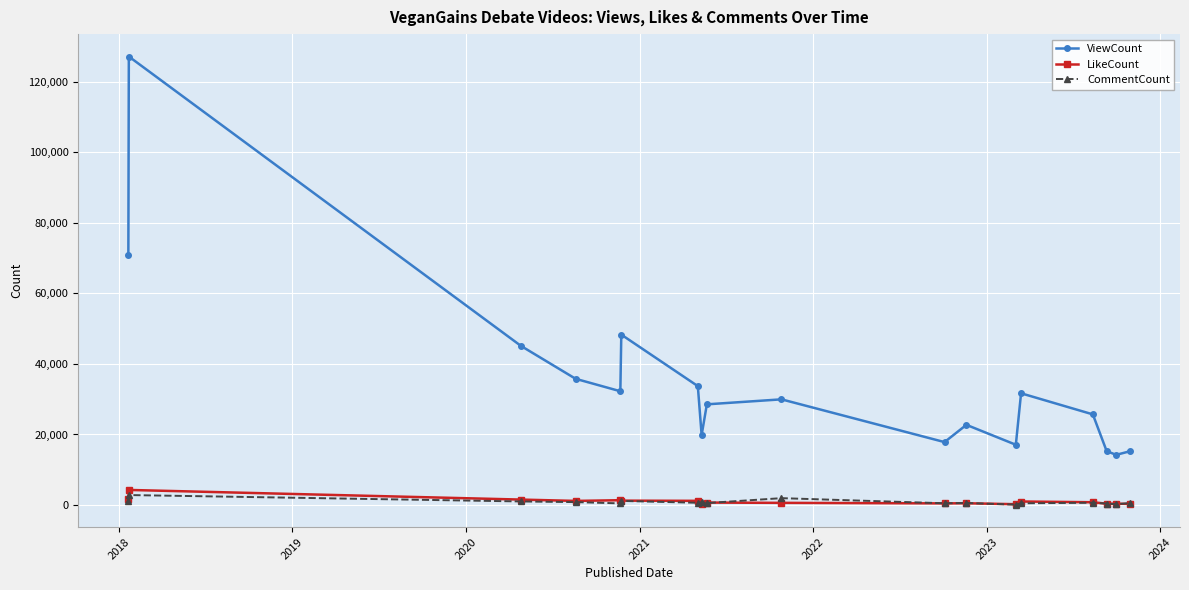

True or false: LikeCount and ViewCount cross at least once.

False